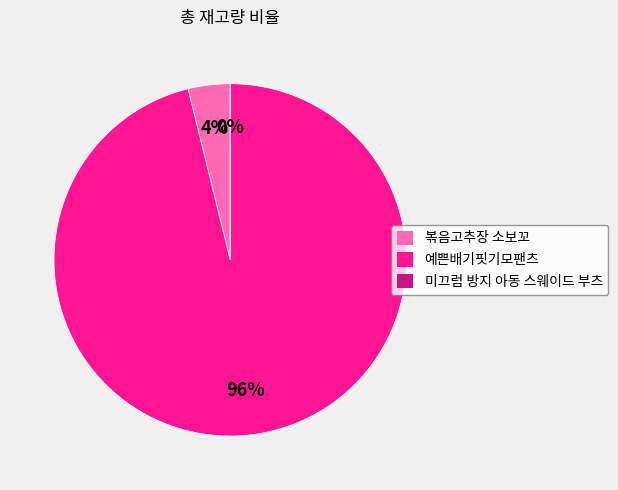

What percentage is the 예쁜배기핏기모팬츠 slice, to the nearest percent?

96%